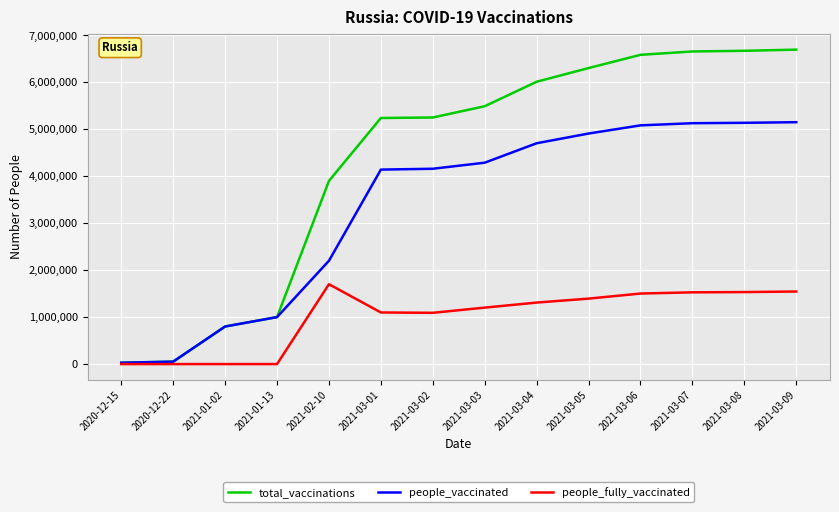

The value of people_vaccinated at 2021-03-02 is 4158334. True or false?

True